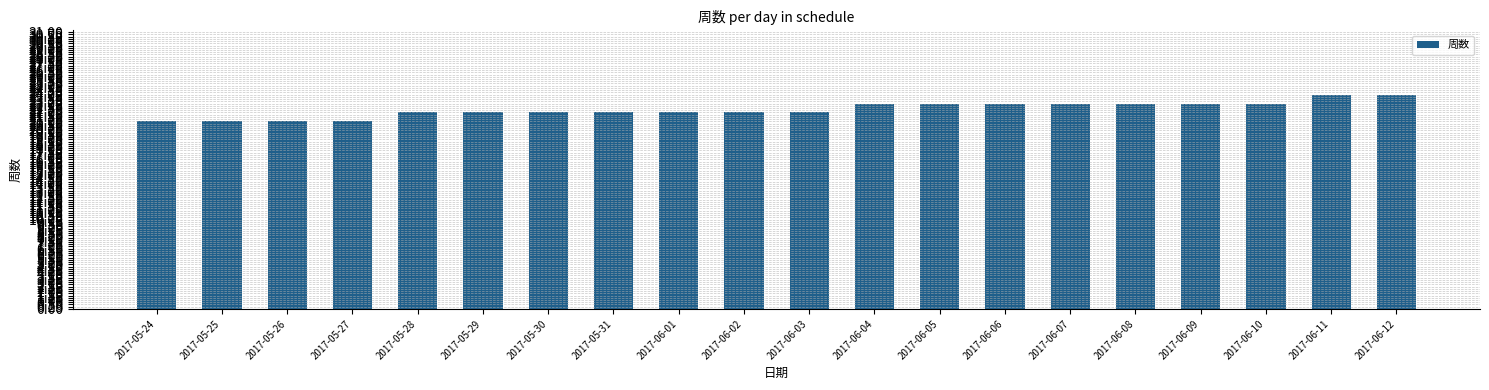

Which has a higher value, 2017-06-05 or 2017-06-01?

2017-06-05